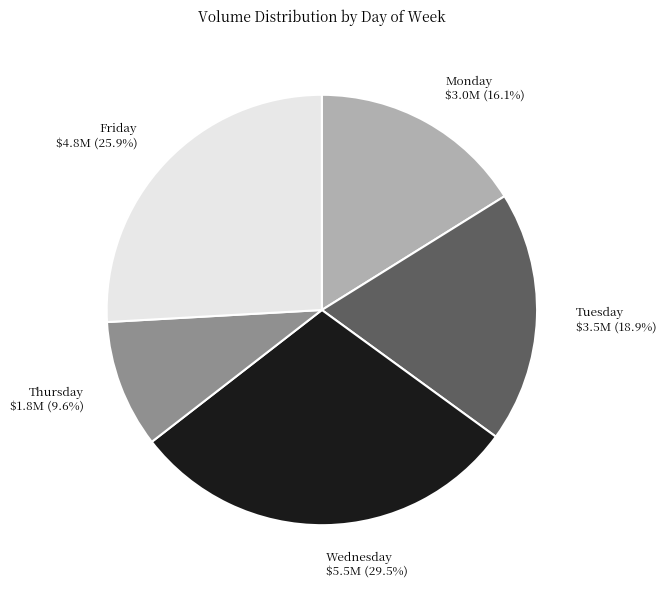

To the nearest percent, what percentage of the pie is Friday?

26%